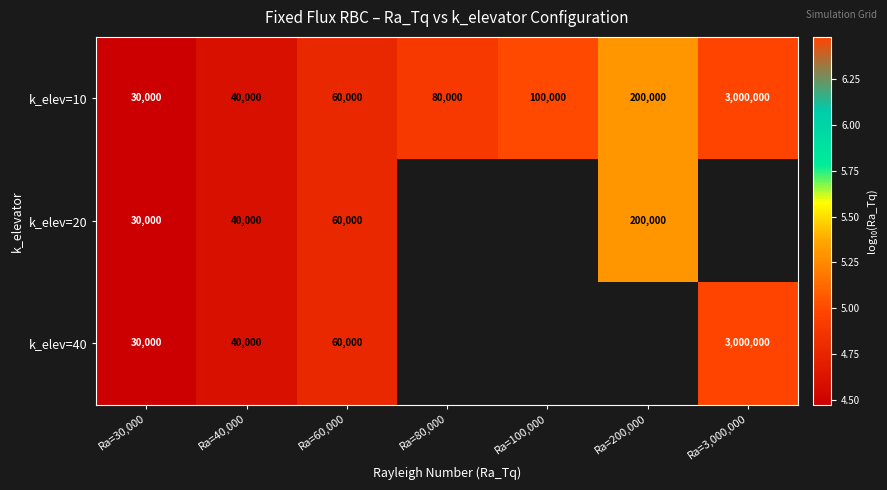

Is the value of k_elev=40 at Ra=40,000 greater than the value of k_elev=20 at Ra=30,000?

Yes